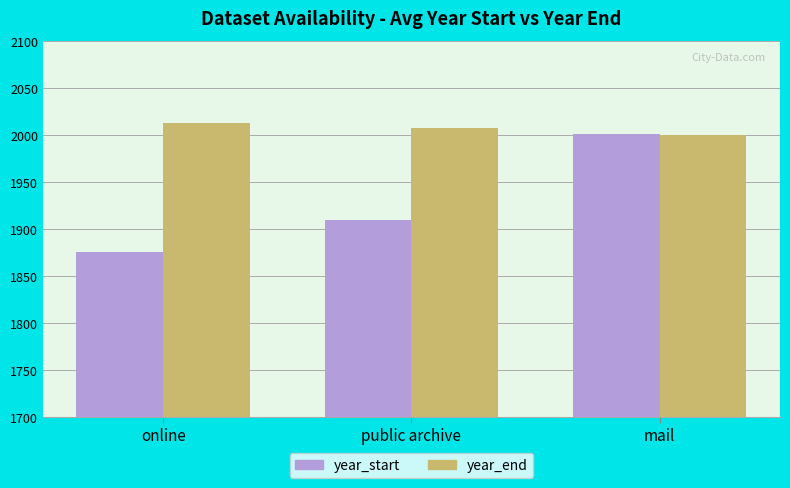

Is the value of year_end at online greater than the value of year_start at online?

Yes